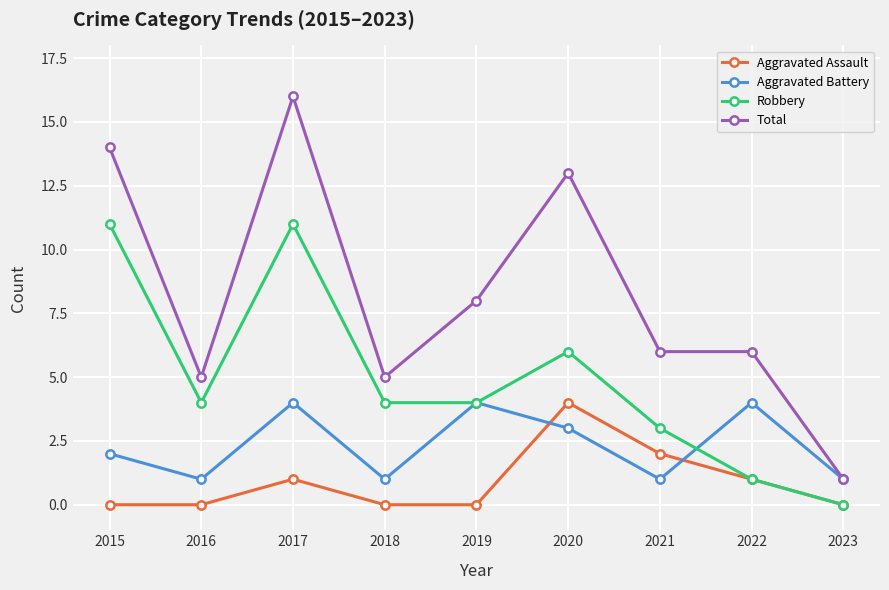

What are all the series names shown in the legend?

Aggravated Assault, Aggravated Battery, Robbery, Total